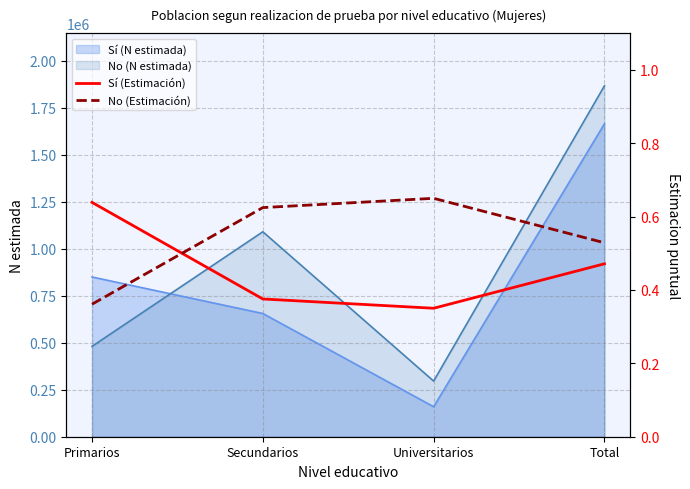

What is the average value of the Sí (Estimación) series?

0.5